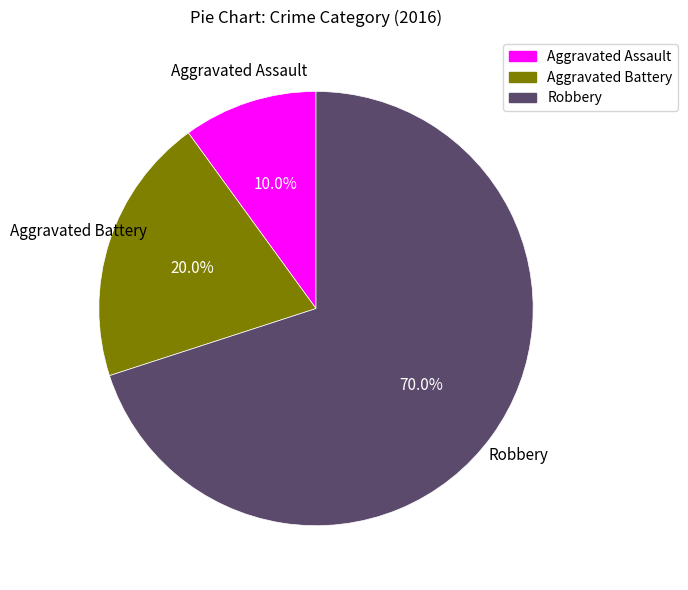

To the nearest percent, what percentage of the pie is Aggravated Assault?

10%